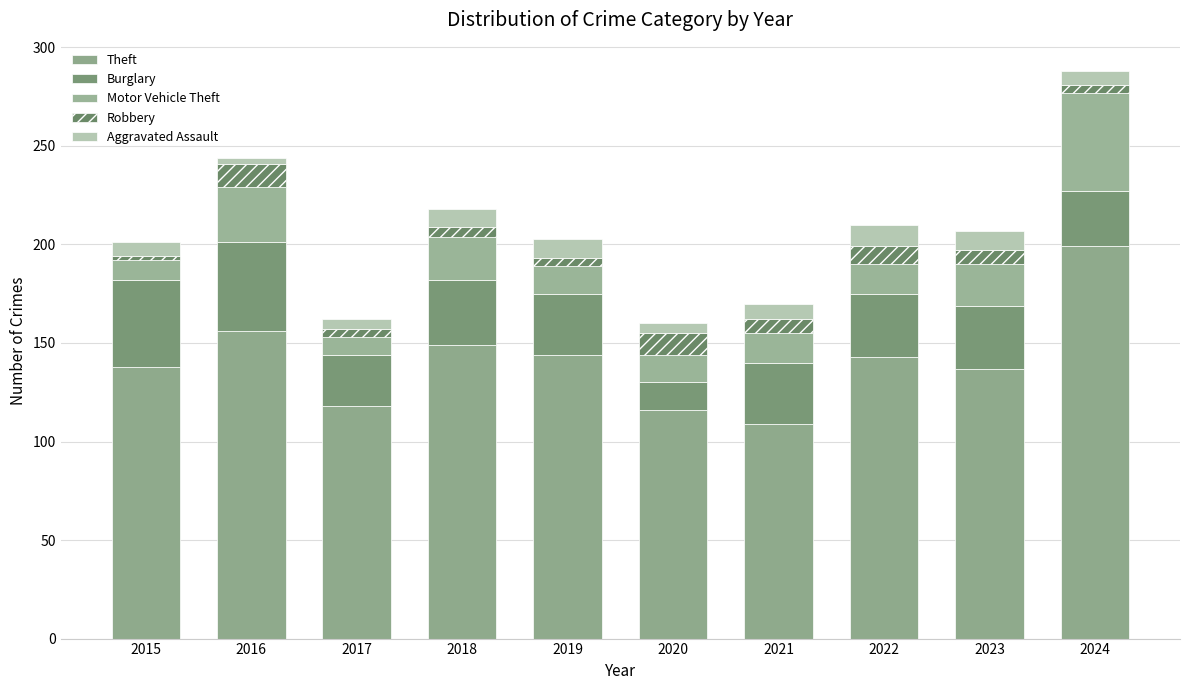

How many series are shown in this chart?

5